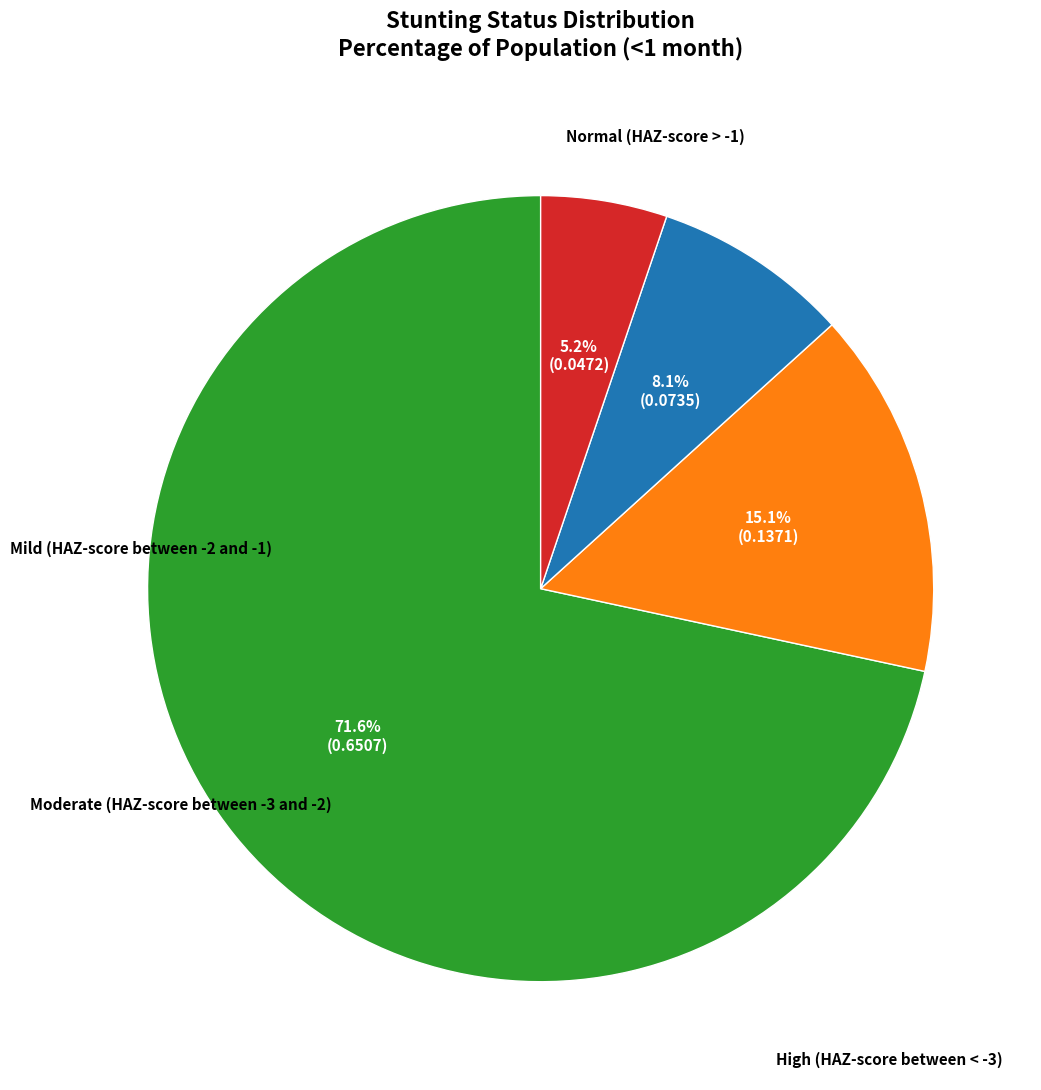

Between Mild (HAZ-score between -2 and -1) and High (HAZ-score between < -3), which is larger?

Mild (HAZ-score between -2 and -1)